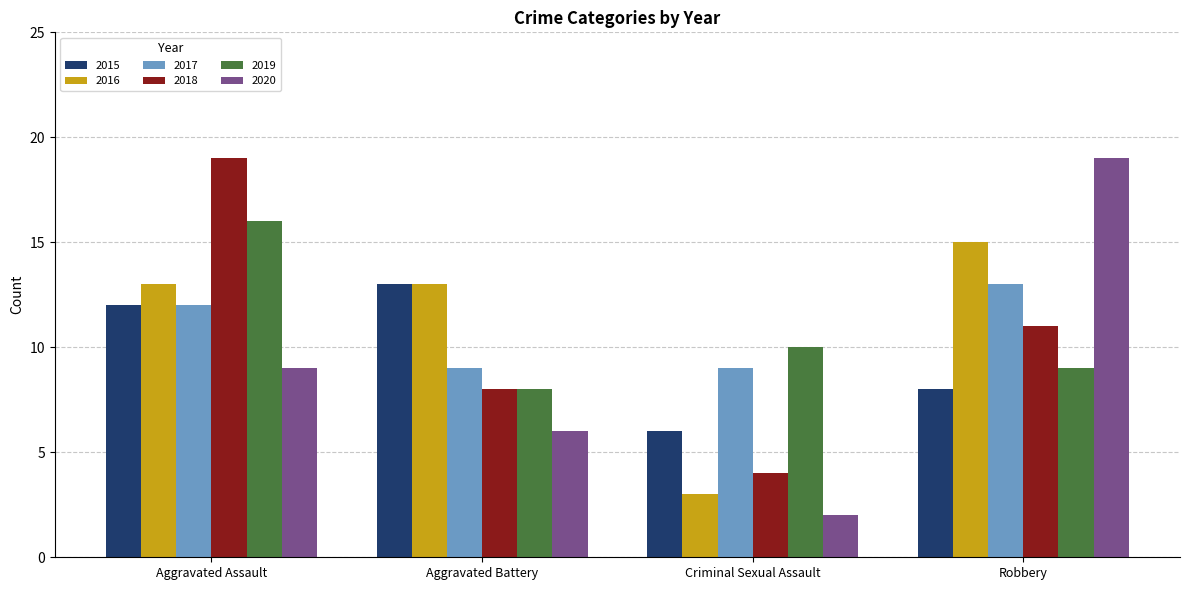

List the labels in order of 2019 value, smallest first.

Aggravated Battery, Robbery, Criminal Sexual Assault, Aggravated Assault